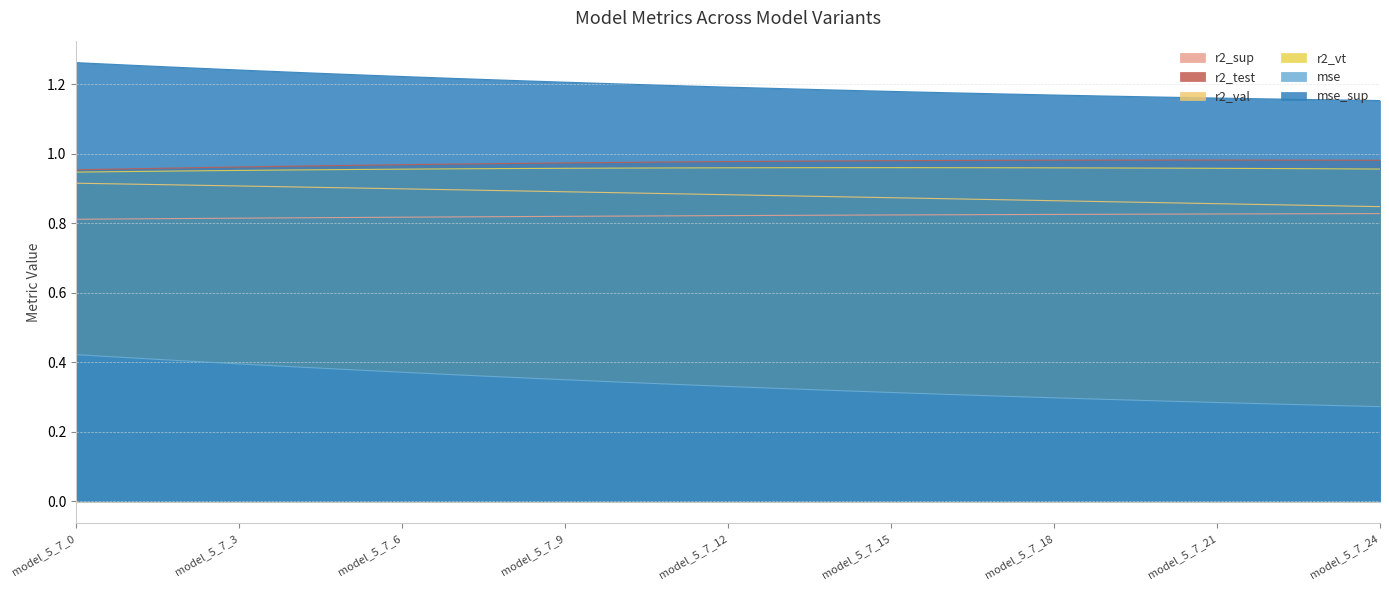

What is the average value of the r2_vt series?

1.0